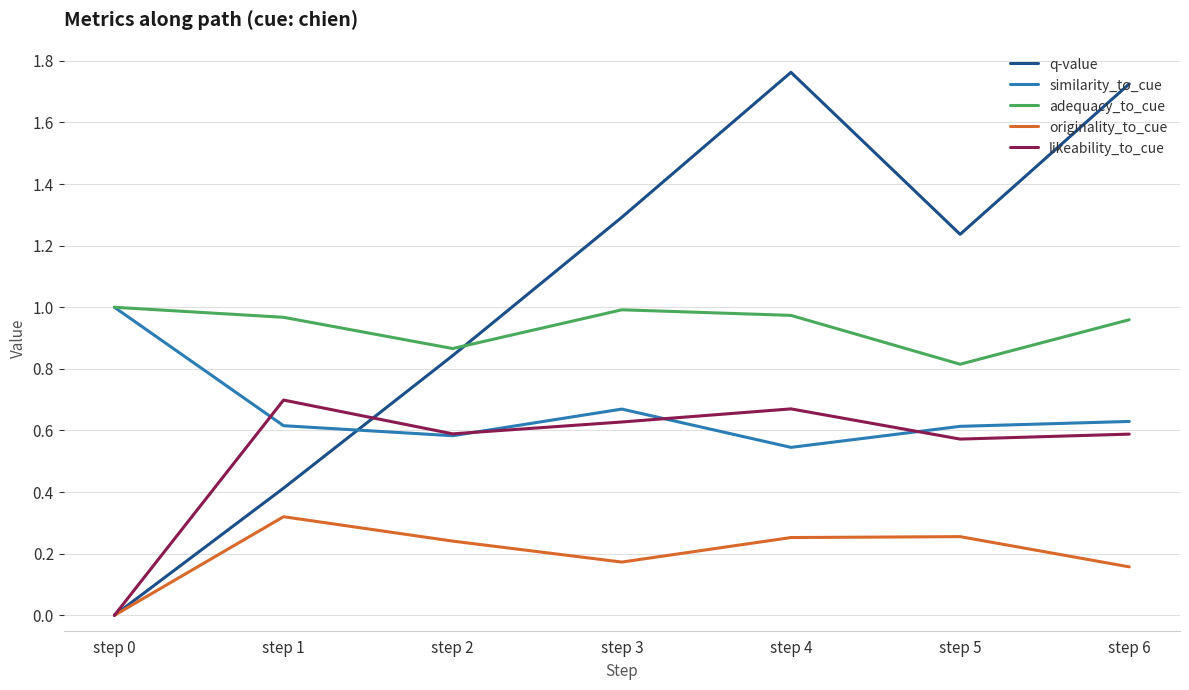

After their last crossing, which series has the higher values: likeability_to_cue or similarity_to_cue?

similarity_to_cue